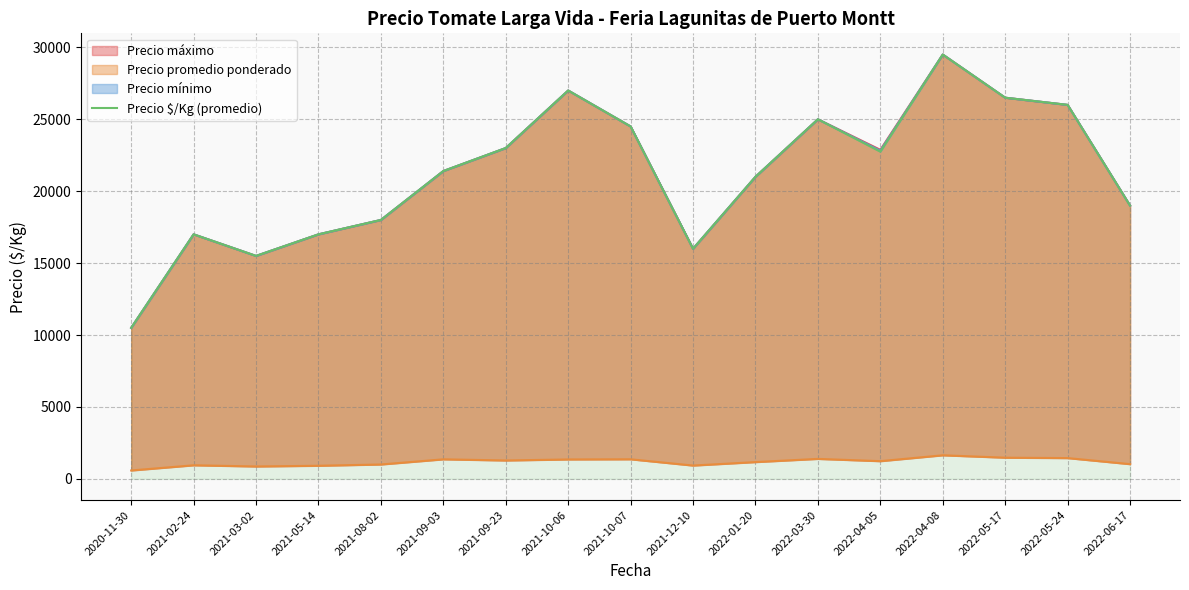

What position from the right is 2021-12-10?

8